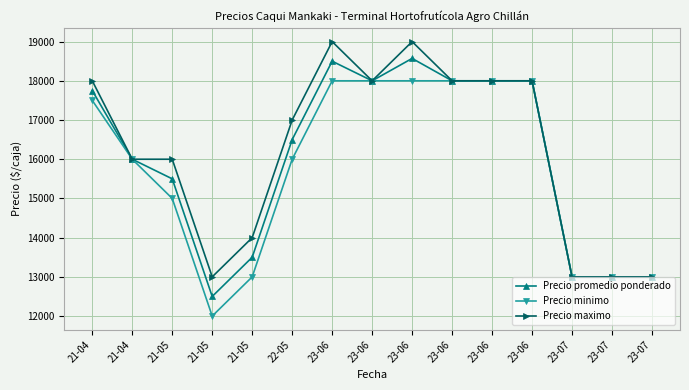

Which series changed the most between 22-05 and 23-06?

Precio minimo